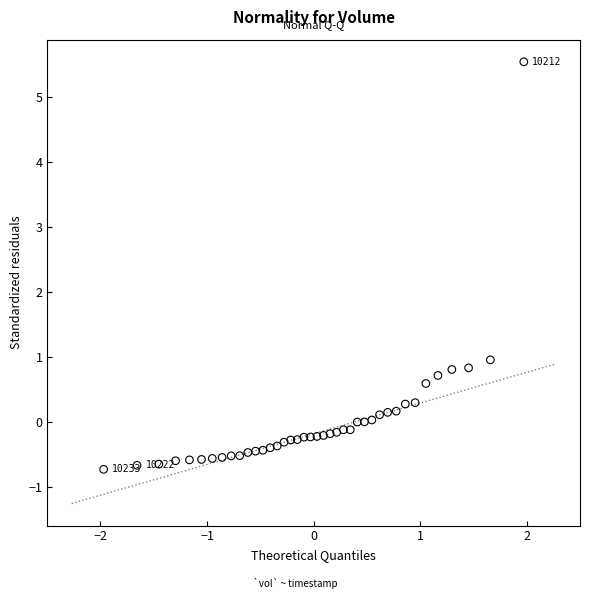

What is the range of X values (max minus min)?

3.9